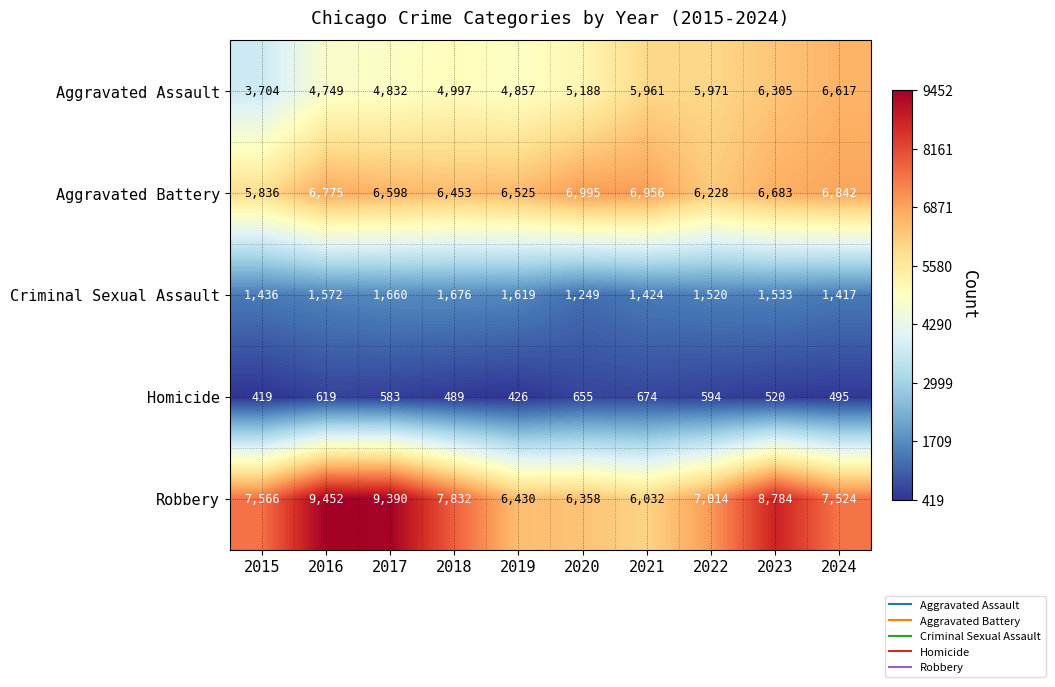

Is the value of Homicide at 2015 greater than the value of Aggravated Assault at 2019?

No